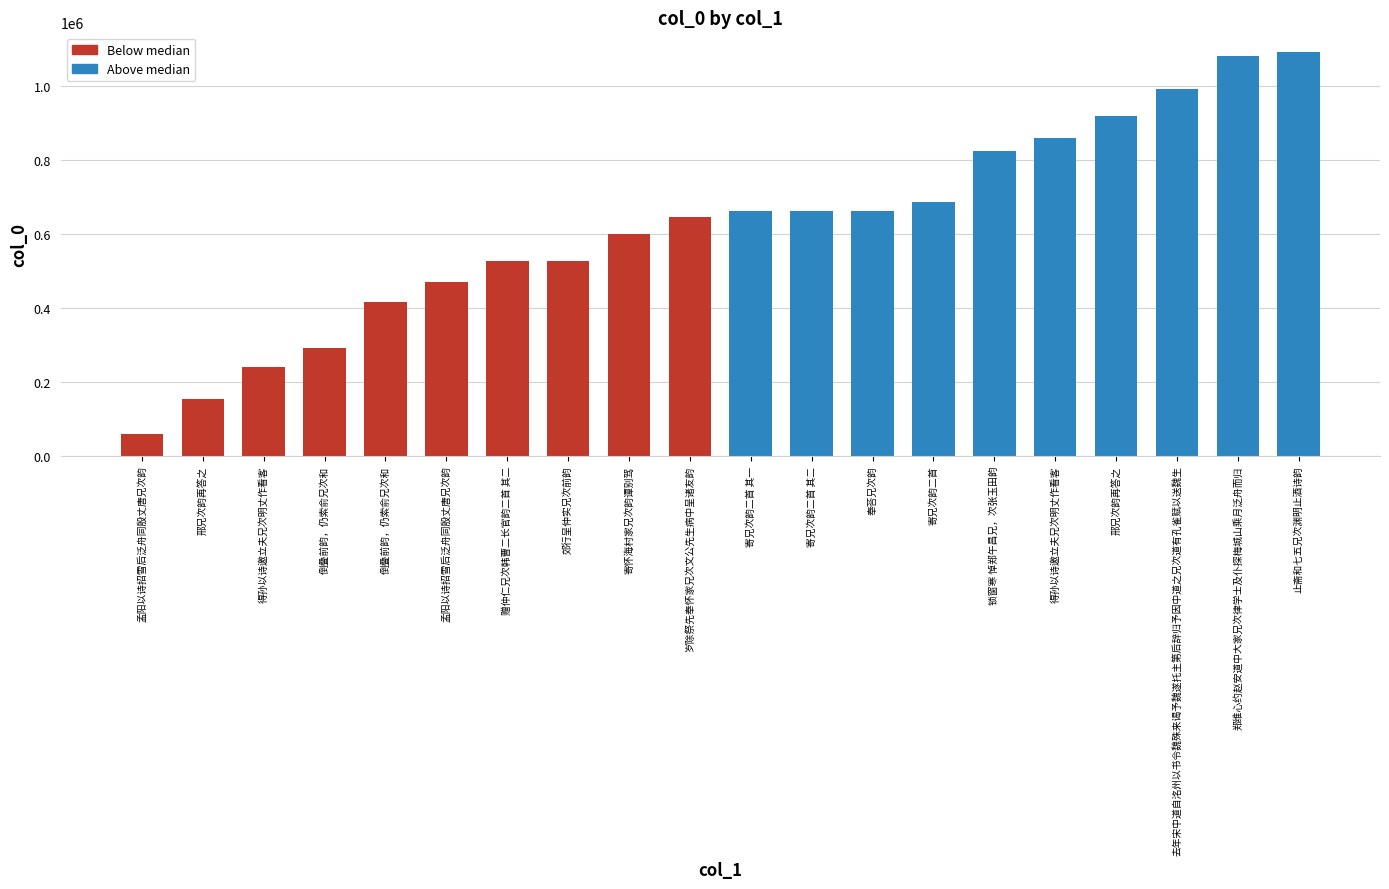

What is the change in value from 锁窗寒 悼郑午昌兄，次张玉田韵 to 邢兄次韵再答之?

+96518